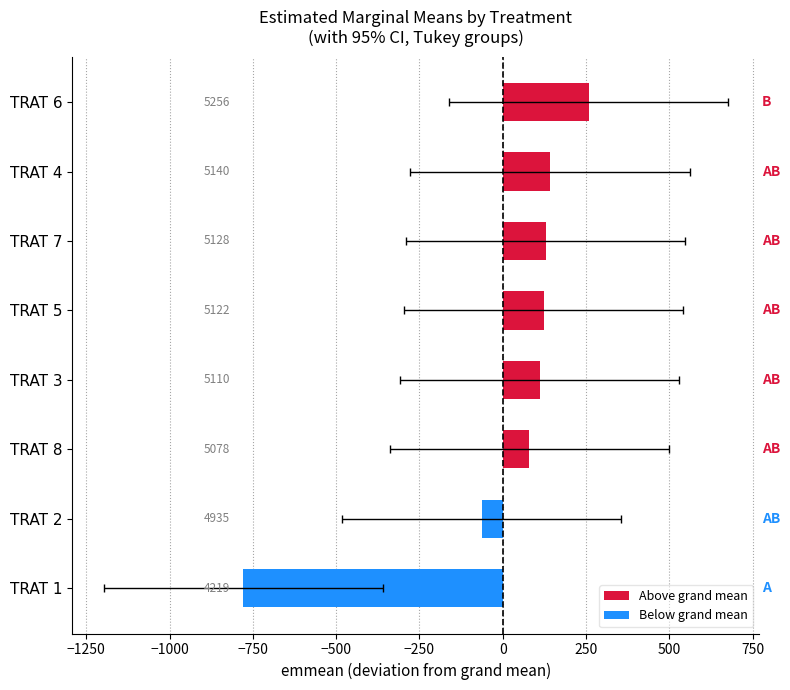

What is the change in value from TRAT 1 to TRAT 6?

+1037.0